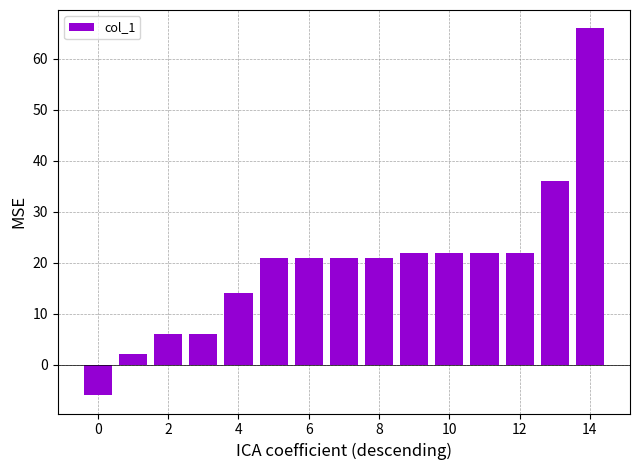

What is the sum of all values?

296